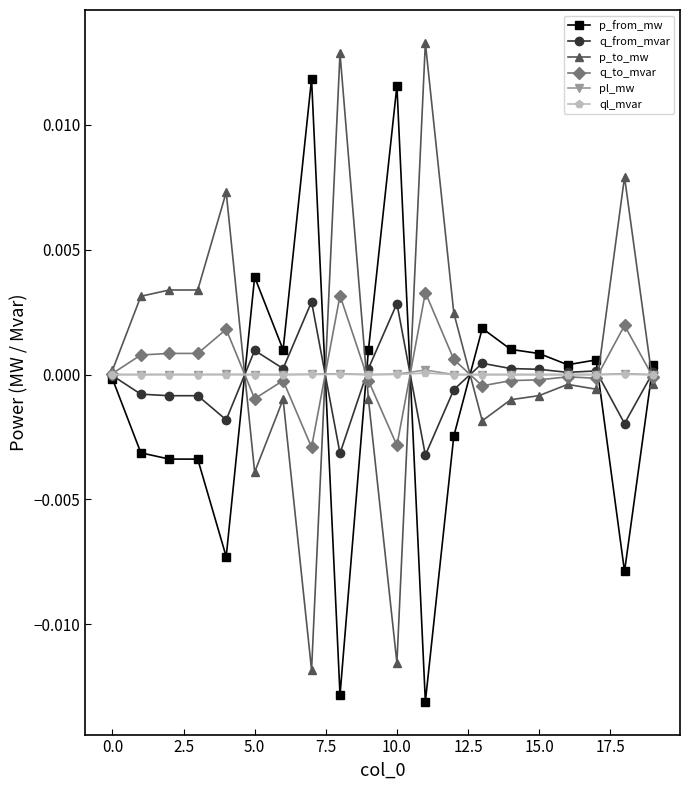

How many lines are shown in the chart?

6